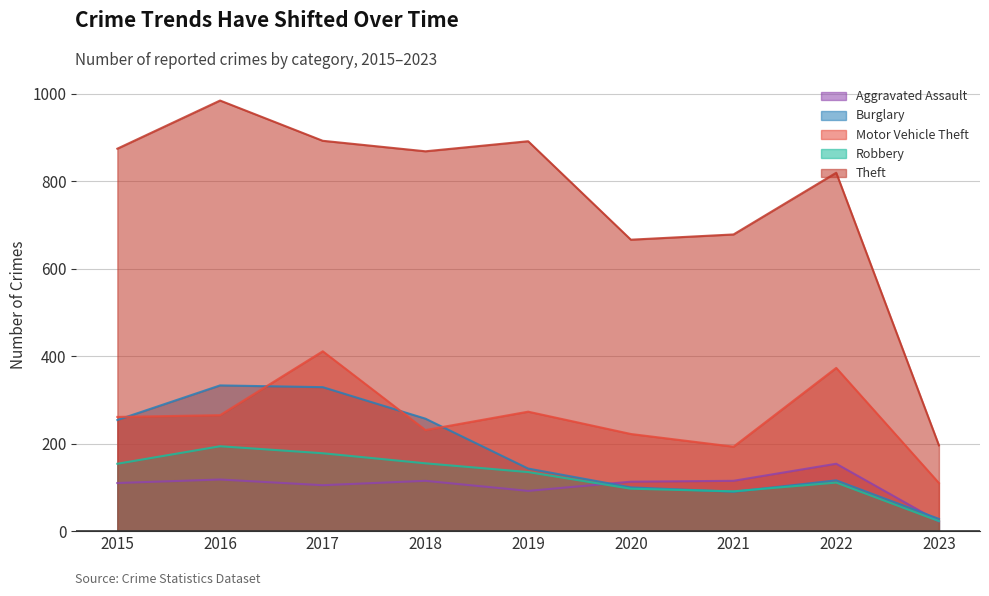

What is the total value across all series at 2015?

1653